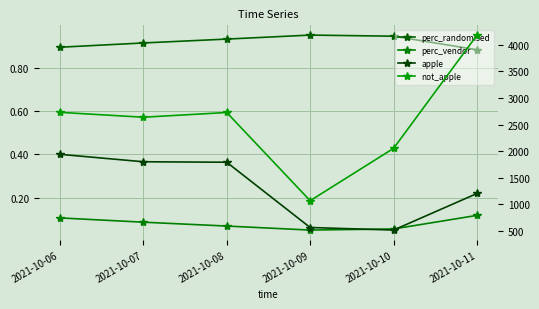

How many categories are shown in the chart?

6